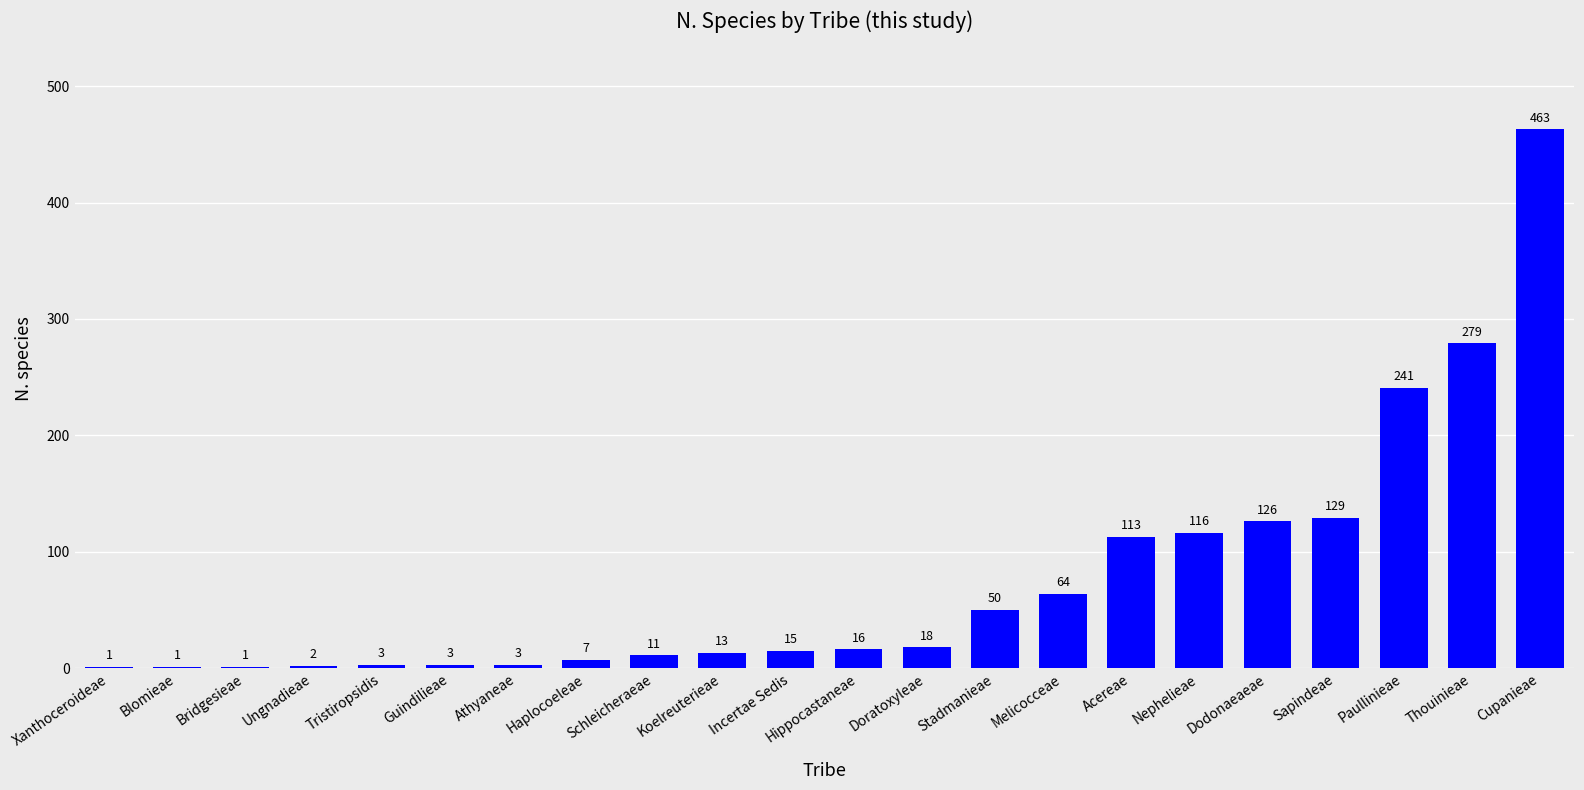

Where is the data nearest to the value 232?

Paullinieae